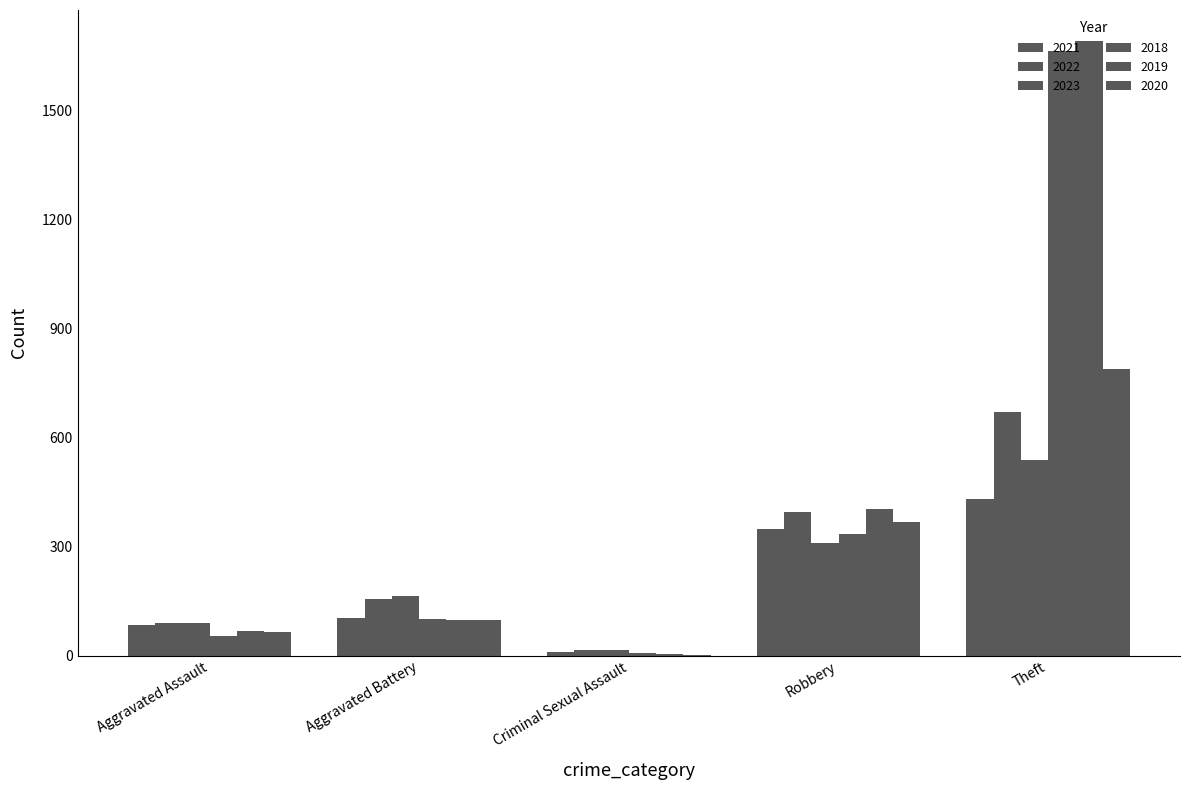

Which category has the lowest value in the 2018 series?

Criminal Sexual Assault